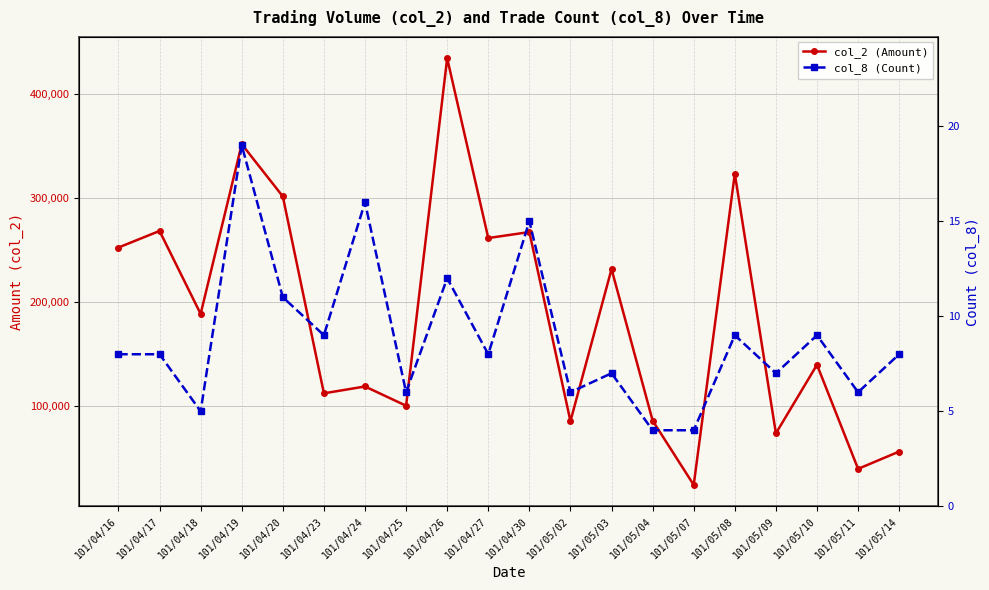

The value of col_8 (Count) at 101/04/26 is 12. True or false?

True